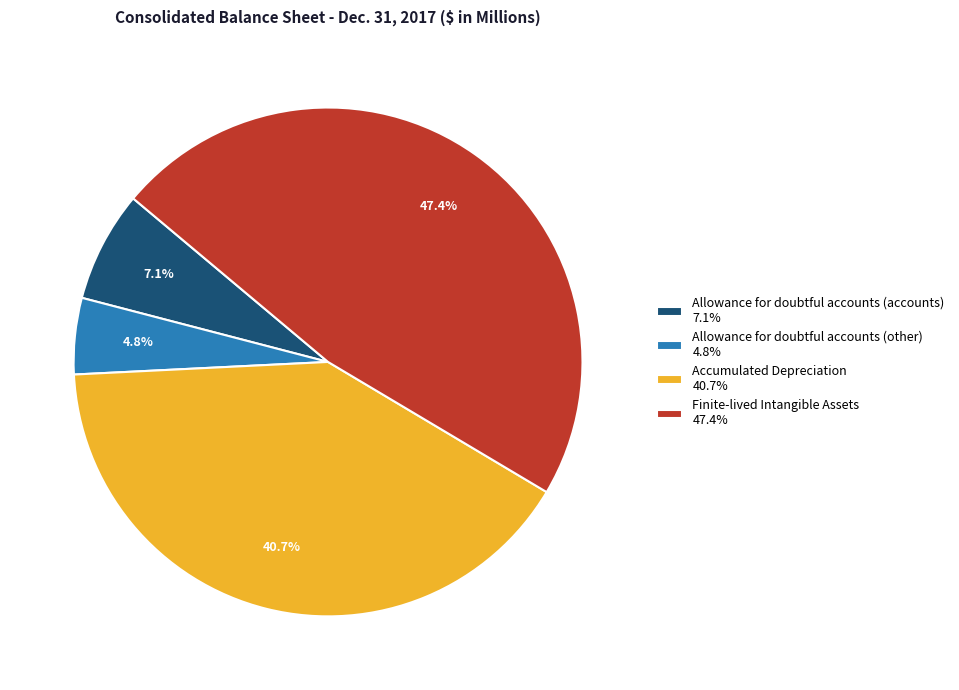

Approximately how many times larger is the value at Allowance for doubtful accounts (accounts) compared to Accumulated Depreciation?

0.2